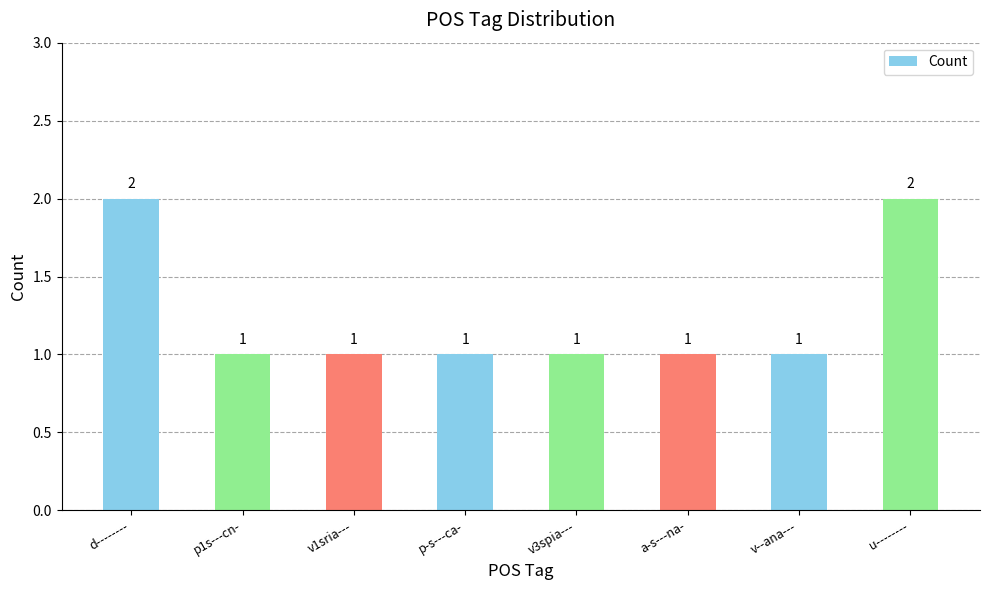

Approximately how many times larger is the value at a-s---na- compared to p1s---cn-?

1.0